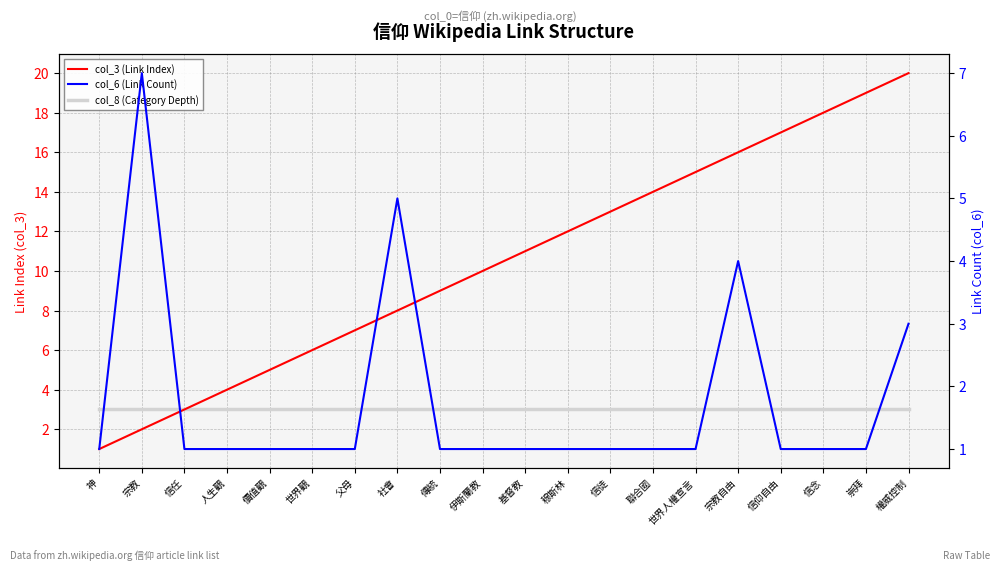

At 信任, list the series in order from smallest to largest.

col_6 (Link Count), col_3 (Link Index), col_8 (Category Depth)